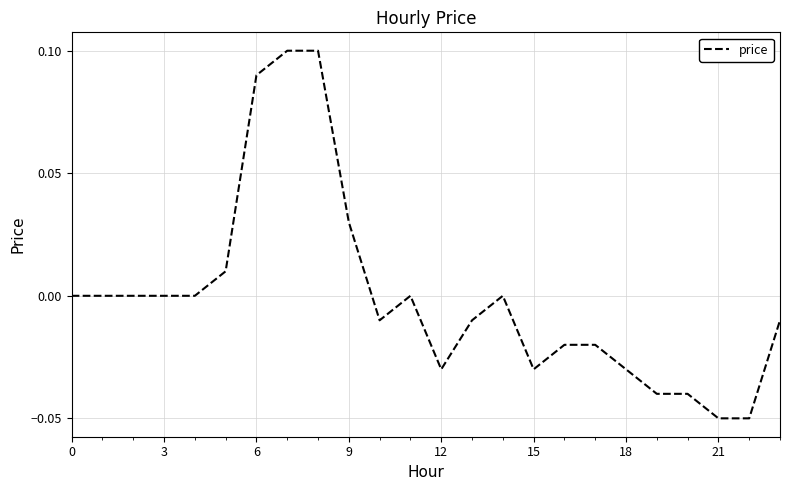

How many lines are shown in the chart?

1